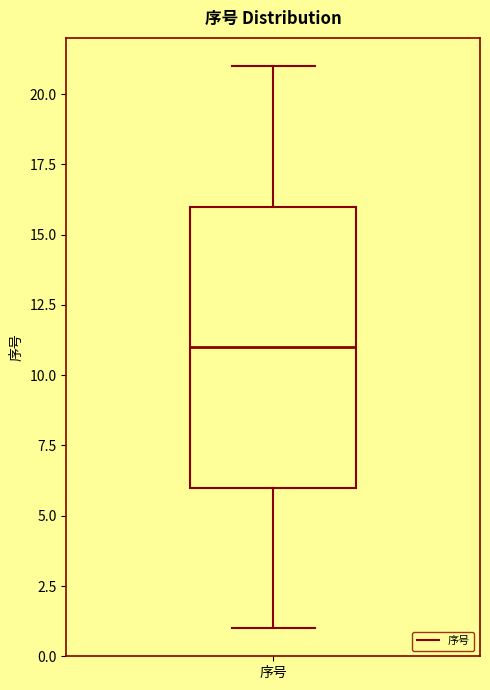

Where does the median line of the box for 序号 sit on the y-axis? The values are not printed on the chart, so give them approximately, as read against the axis.

11